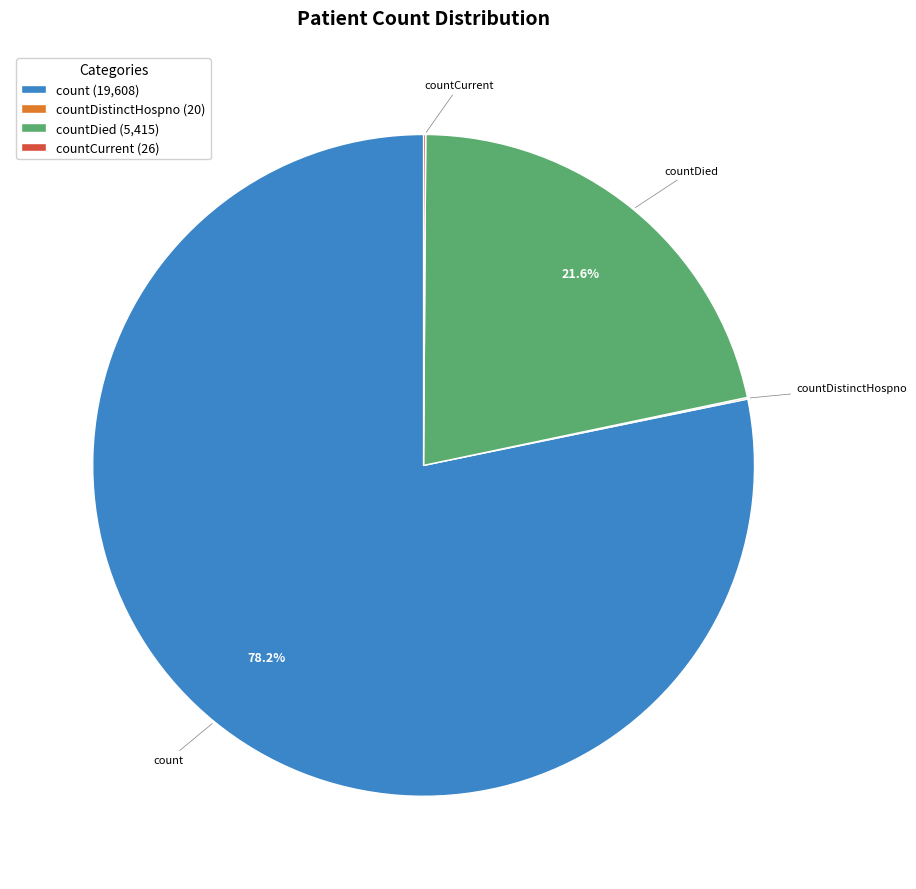

What is the largest slice in the pie chart?

count (19,608)